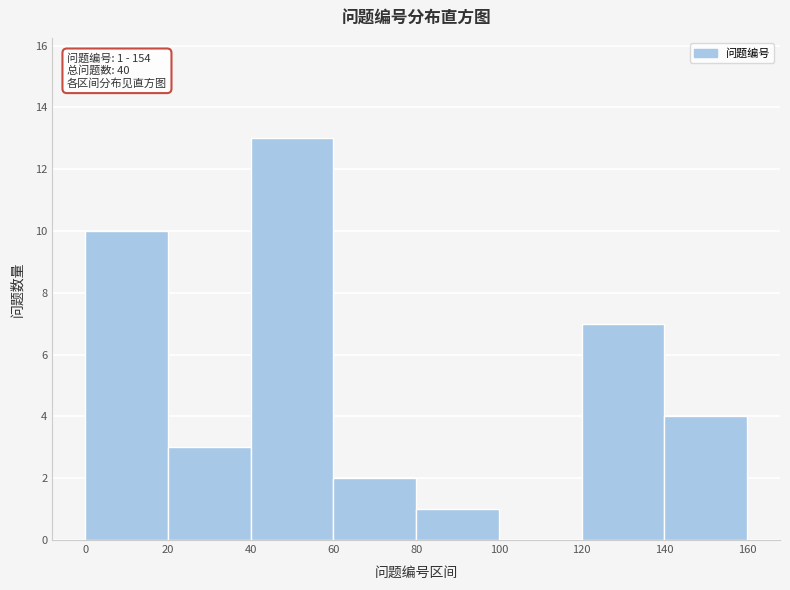

Over which range of the x-axis is the bar tallest?

40 to 60